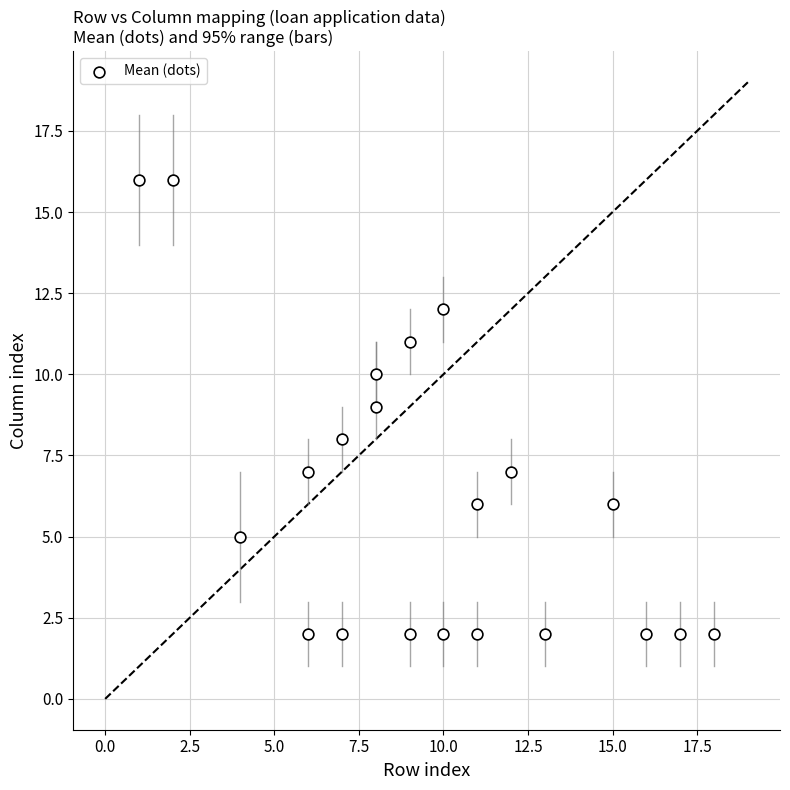

What is the range of X values (max minus min)?

17